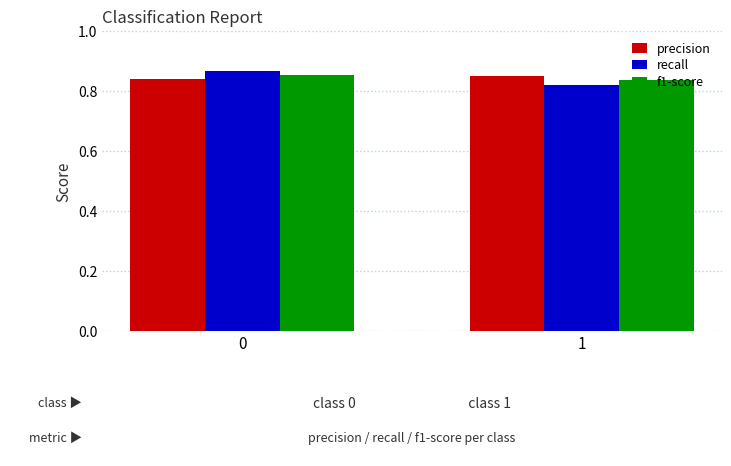

True or false: precision has a value of 1.5 at 1.

False